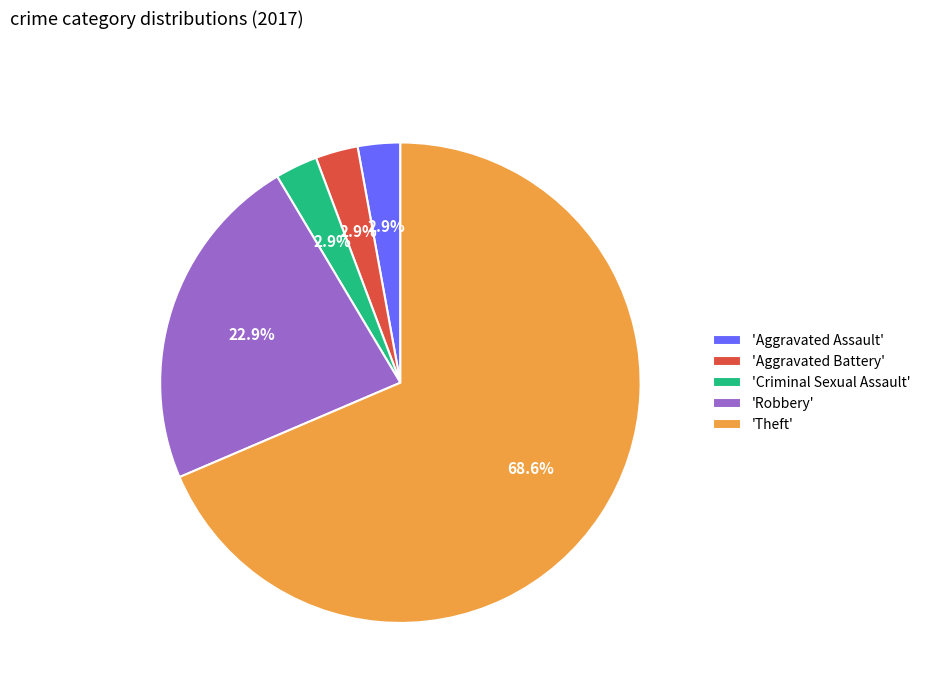

Which category has the biggest portion of the pie?

'Theft'